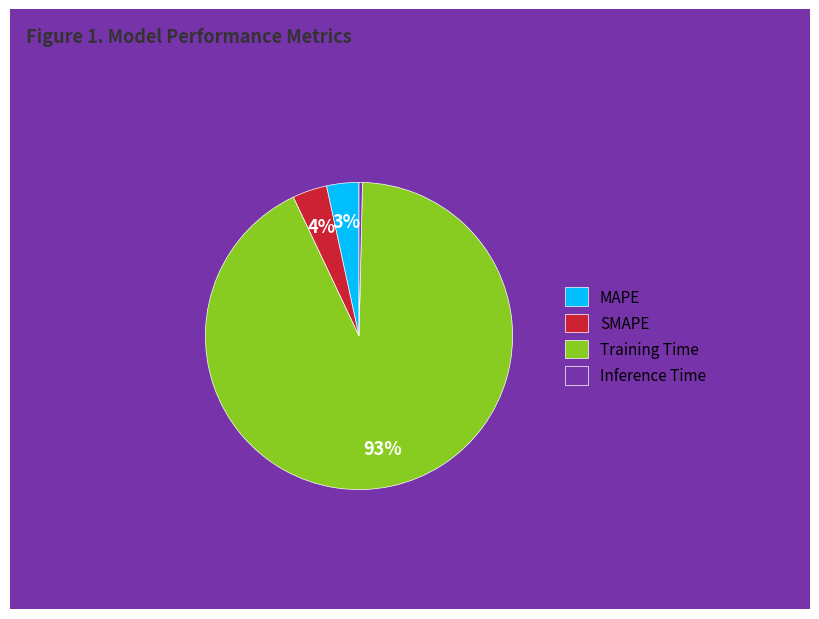

To the nearest percent, what is the combined percentage of MAPE and SMAPE?

7%